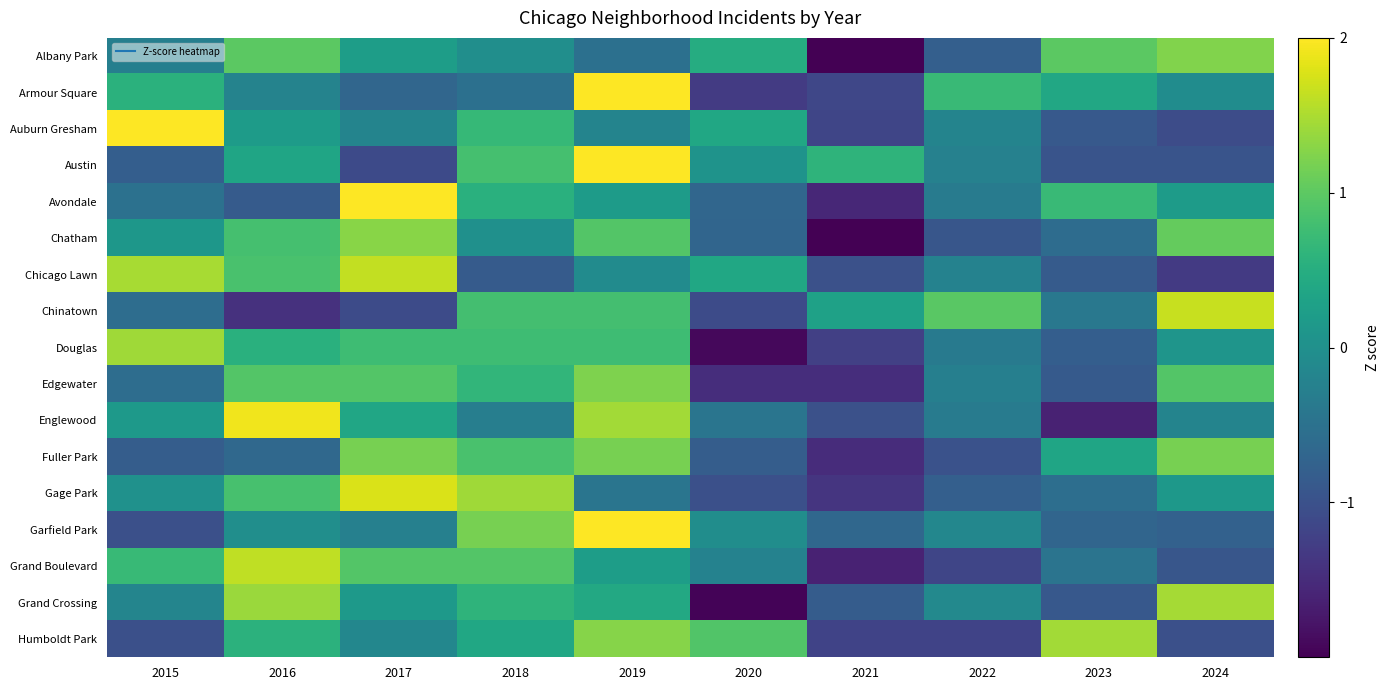

Count the number of categories in the chart.

10